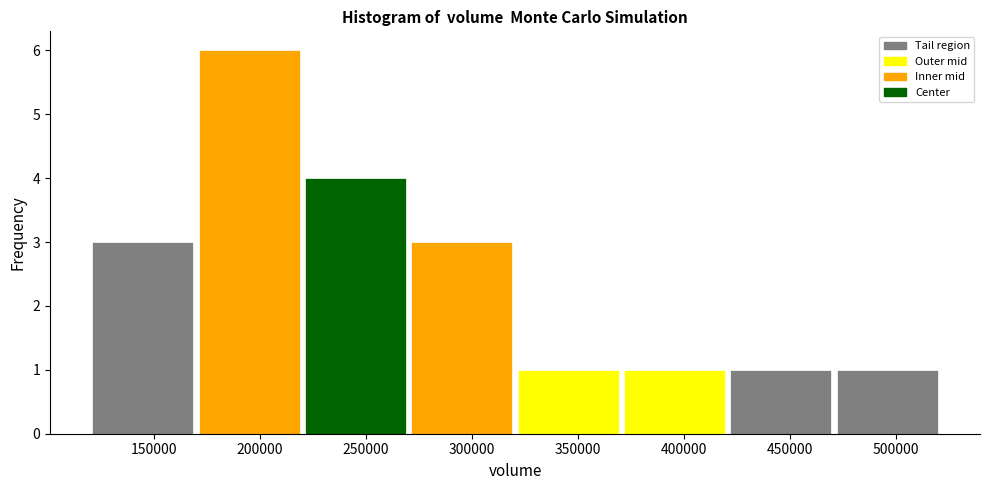

What is the height of the bar covering 170000 to 220000 on the x-axis? Neither the bar edges nor the heights are printed on the chart, so give them approximately, as read against the axes.

6